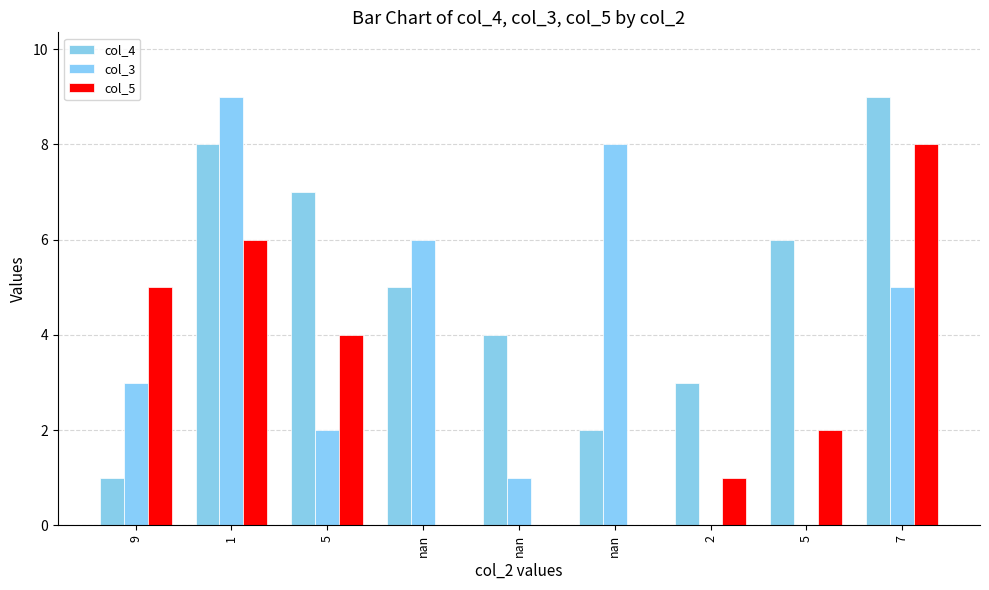

What is the difference between the highest and lowest values at 5?

5